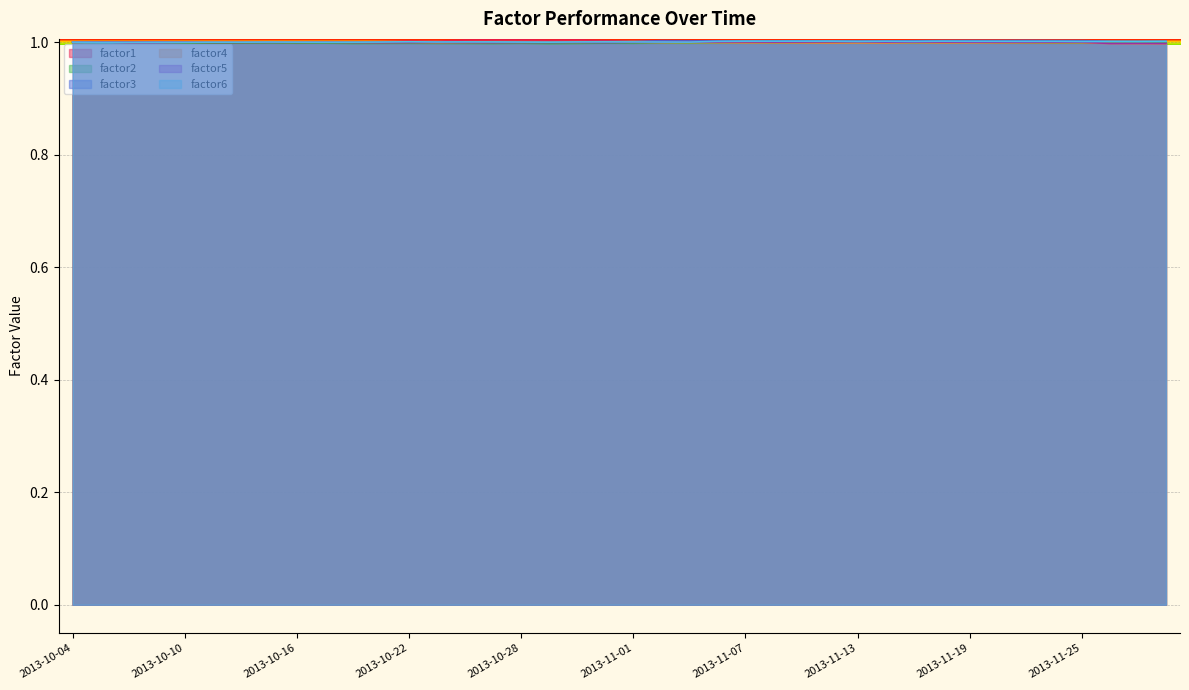

In factor4, how many points are lower than both neighbors (excluding endpoints)?

10